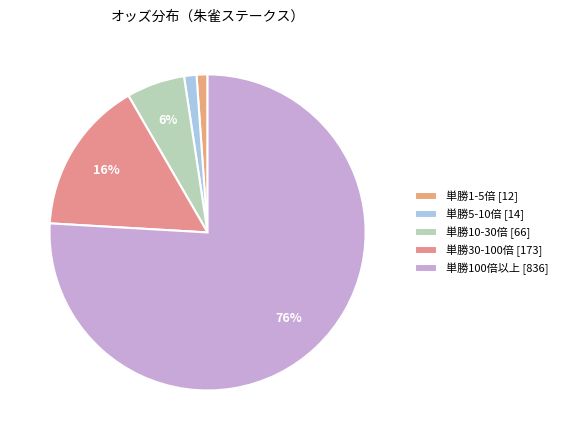

Which category has the biggest portion of the pie?

単勝100倍以上 [836]